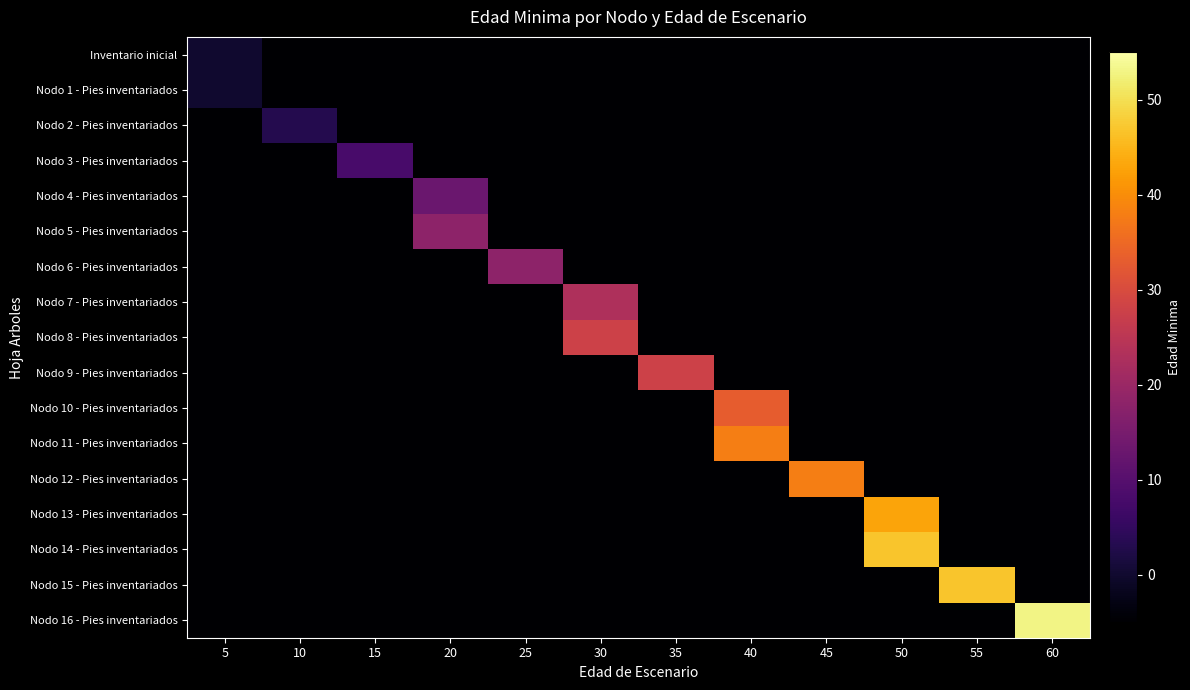

What is the difference between the highest and lowest values at 60?

58